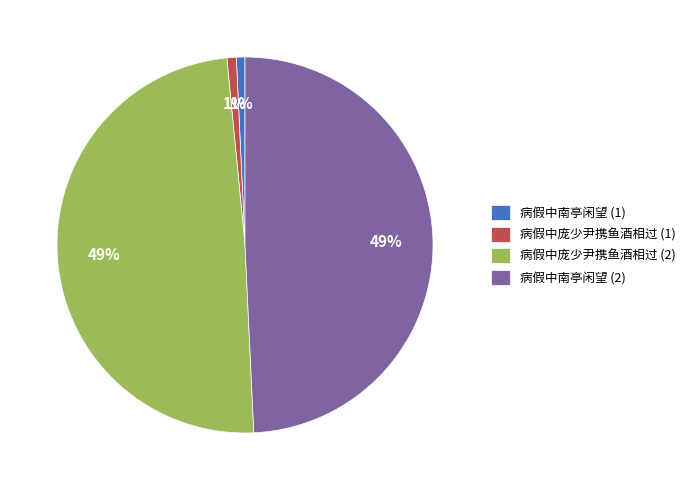

The 病假中南亭闲望 (2) slice represents 49% of the pie. True or false?

True